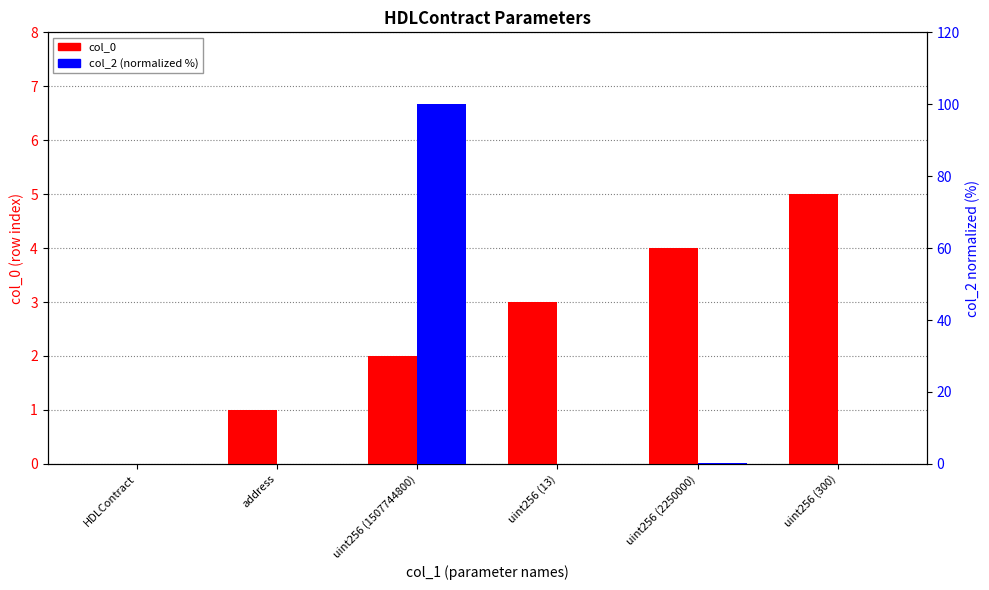

Which series changed the most between uint256 (1507744800) and uint256 (300)?

col_2 (normalized %)